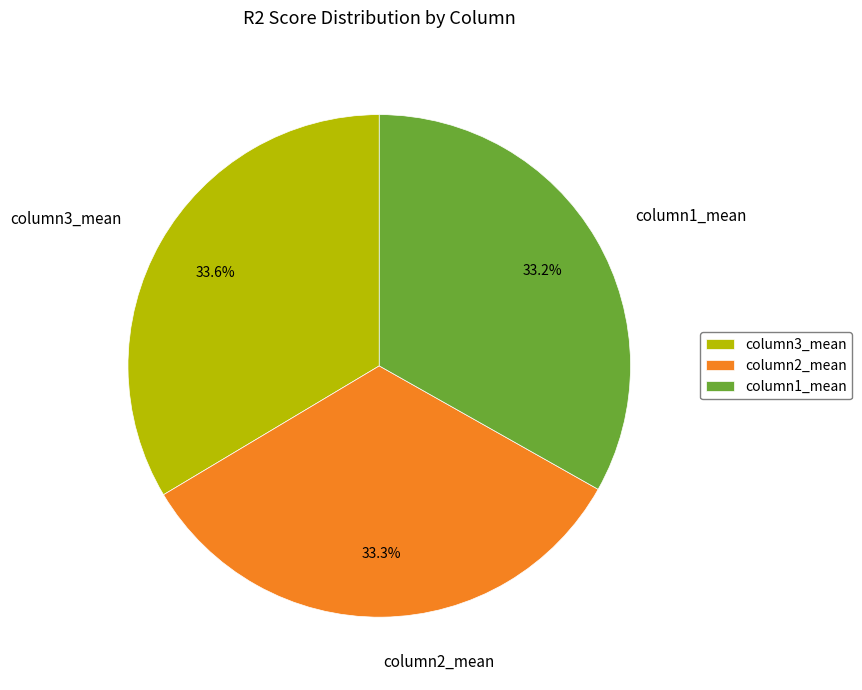

How many segments does this pie chart have?

3